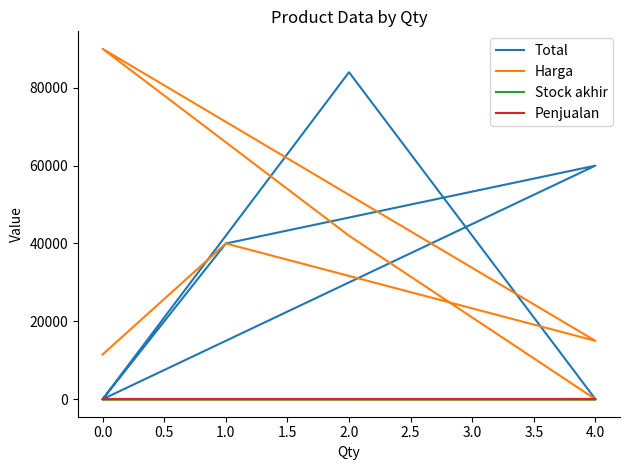

What is the maximum value shown in the chart?

90000